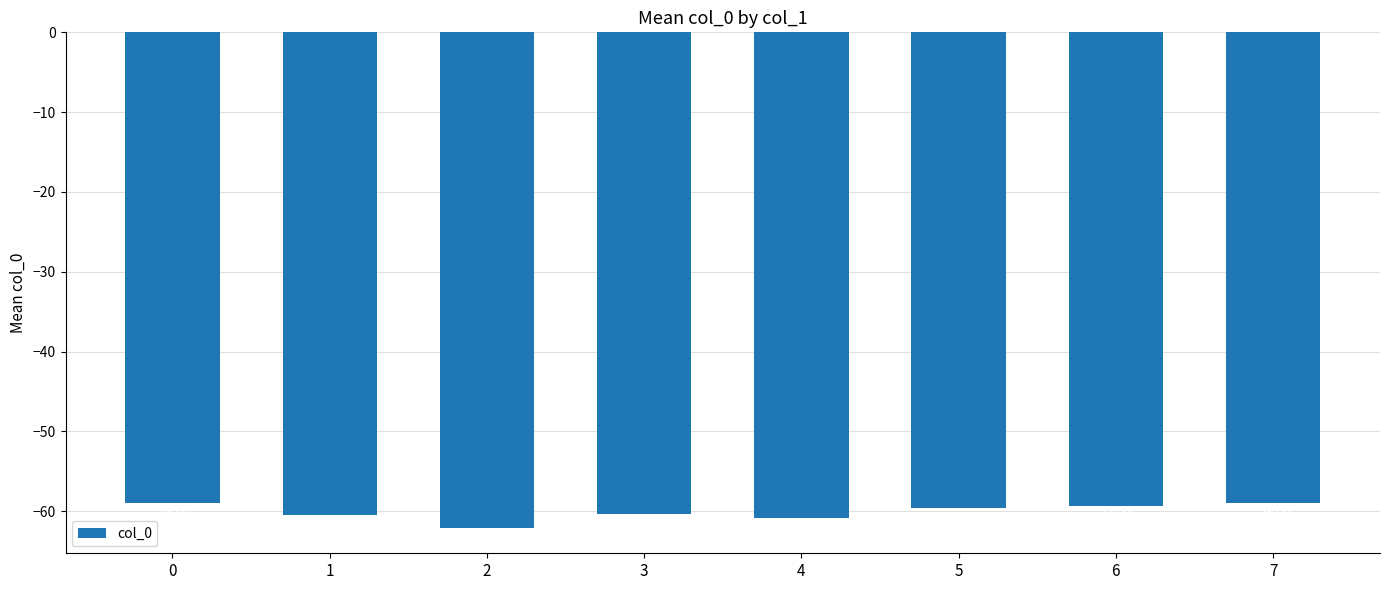

How many data points are less than -59?

6